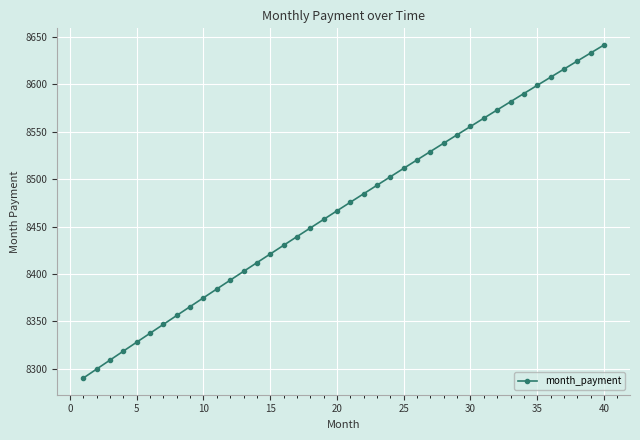

What is the minimum value shown in the chart?

8290.1